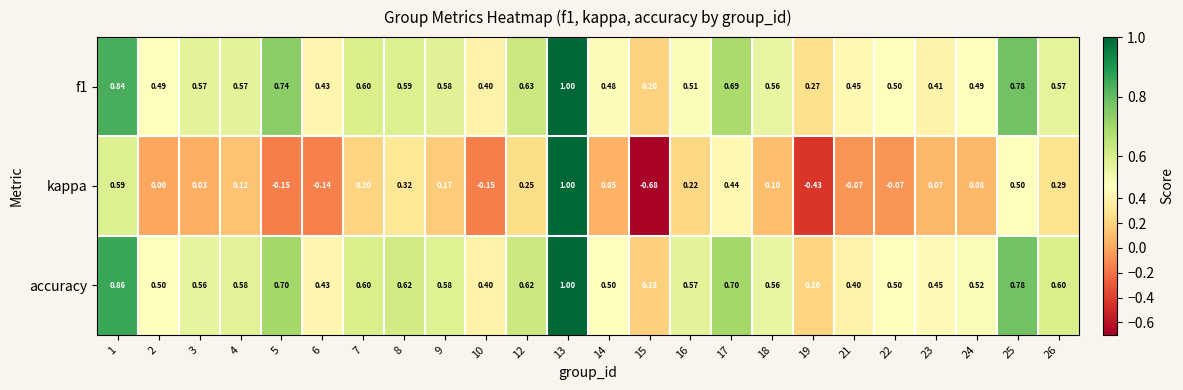

How many data points does each series have?

24